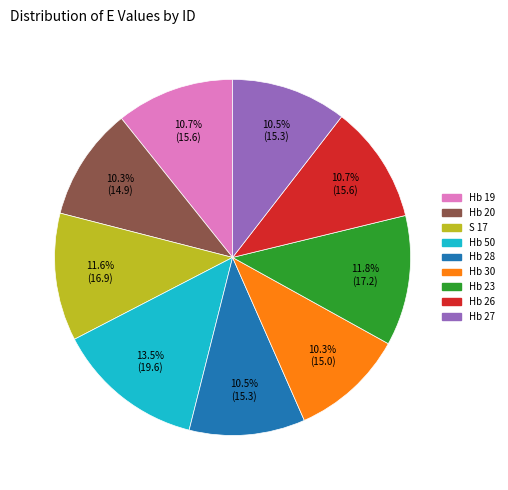

True or false: Hb 26 accounts for 11% of the total.

True